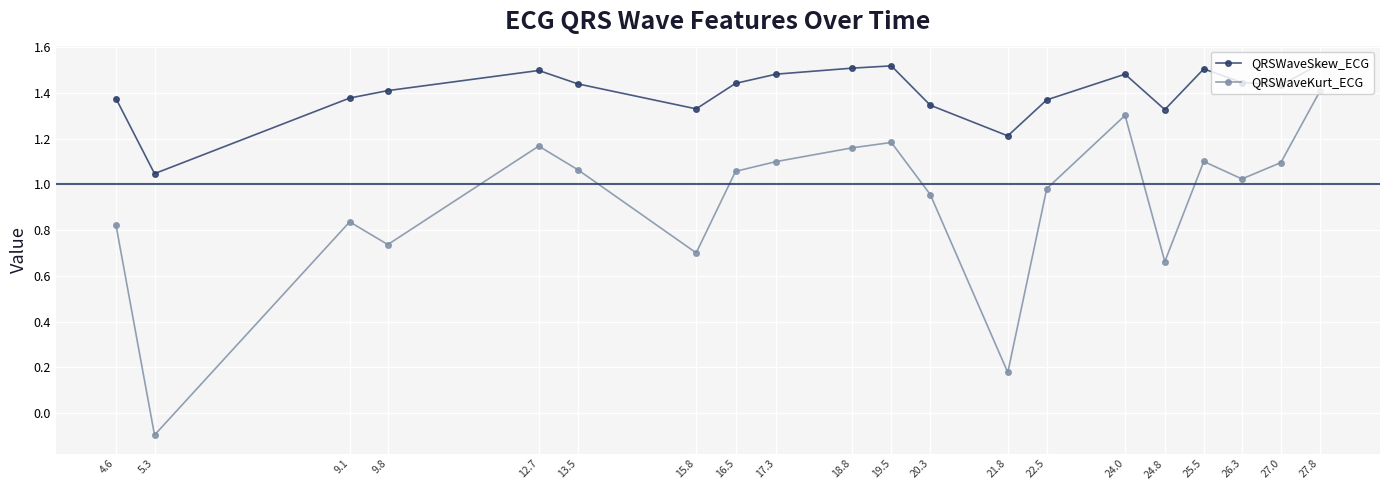

Is this an area chart (filled region under the line)?

No